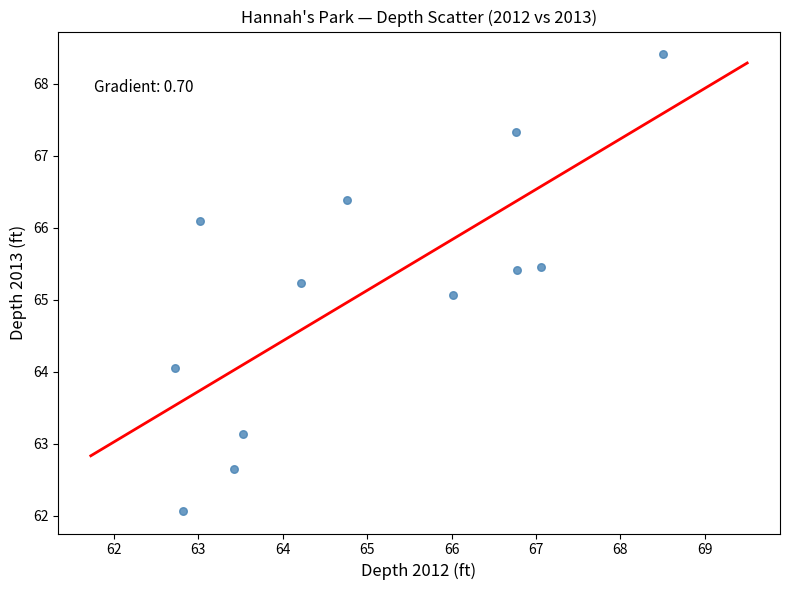

What is the average Y value?

65.1